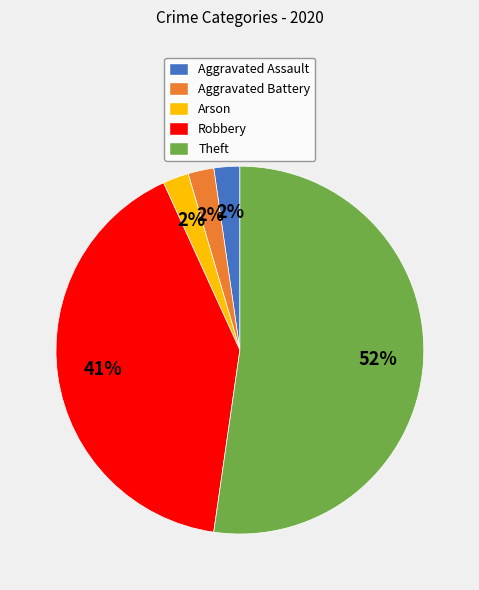

Is Theft the majority of the pie?

Yes